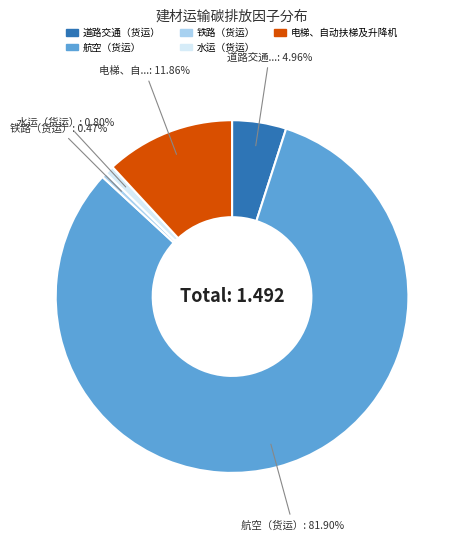

How many segments does this pie chart have?

5